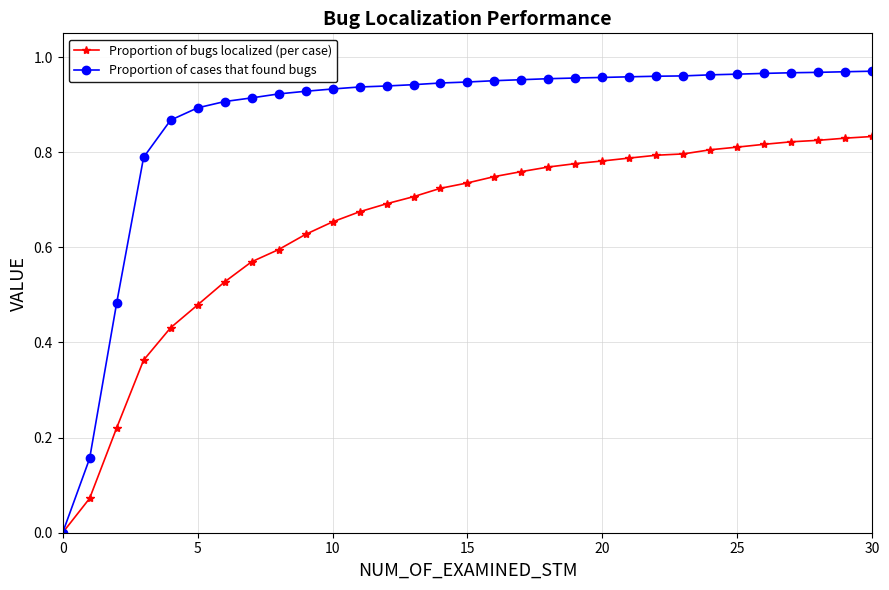

Which series has the largest total across all categories?

Proportion of cases that found bugs